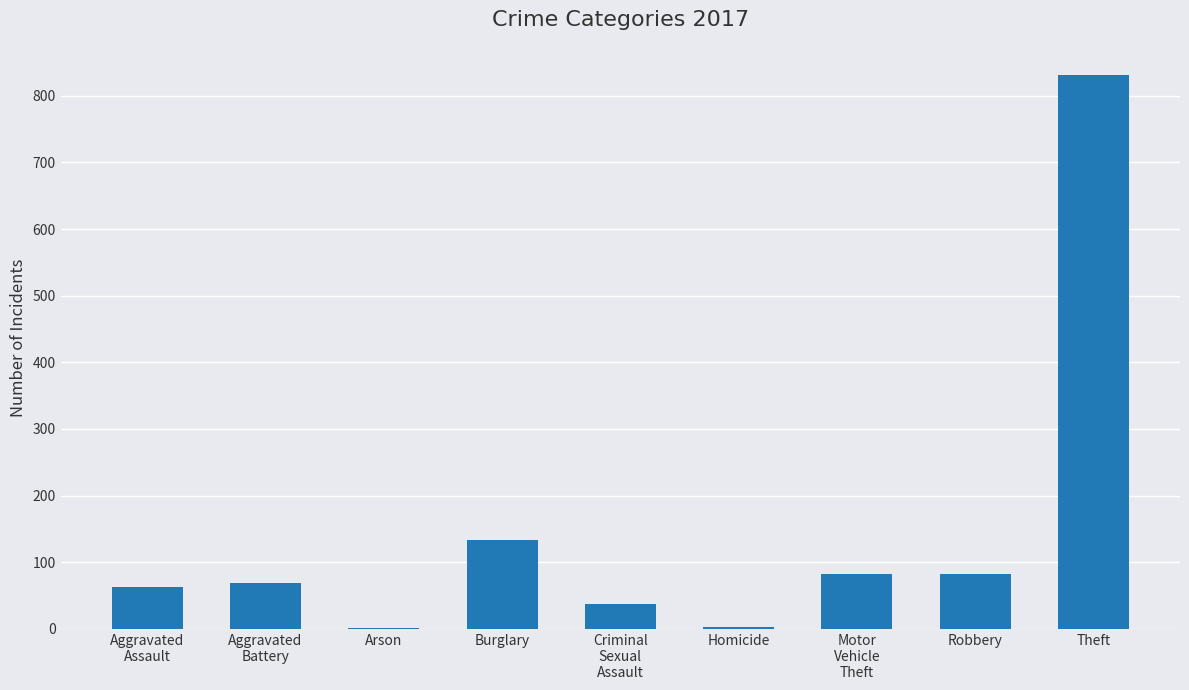

Where is the data nearest to the value 416?

Burglary